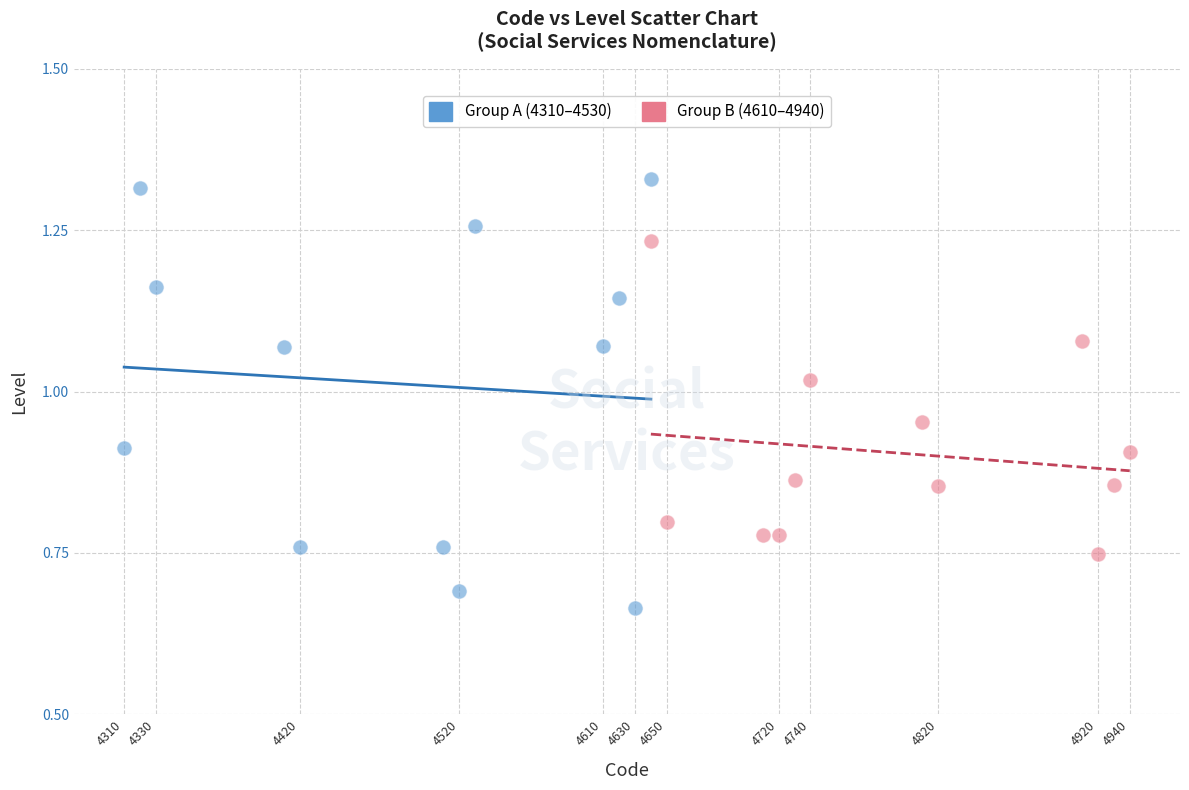

Which series contains the lowest Y value?

Group A (4310–4530)